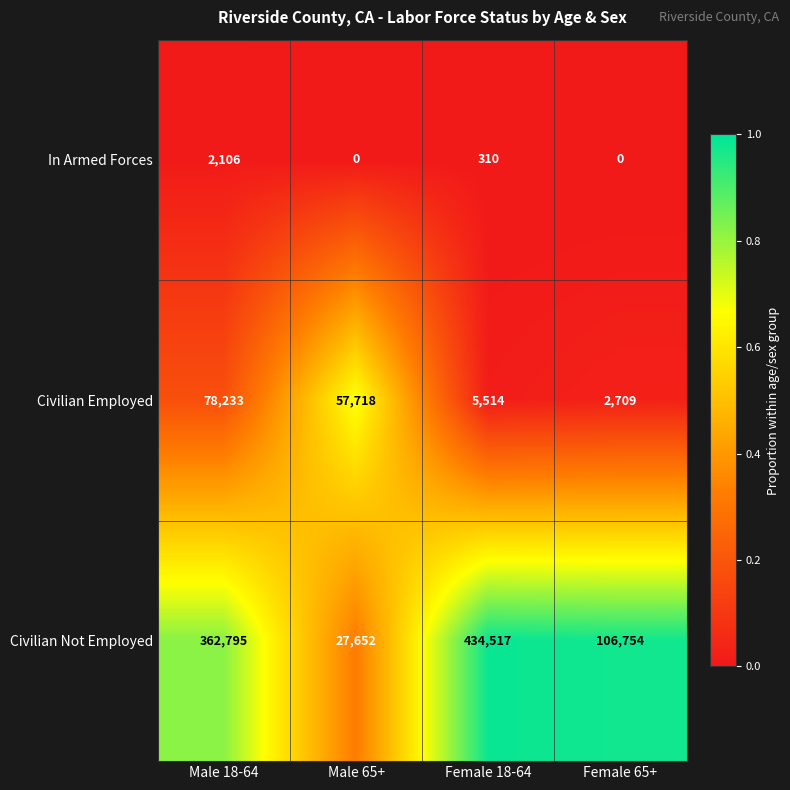

What is the difference between the maximum and minimum values in the Civilian Employed series?

75524